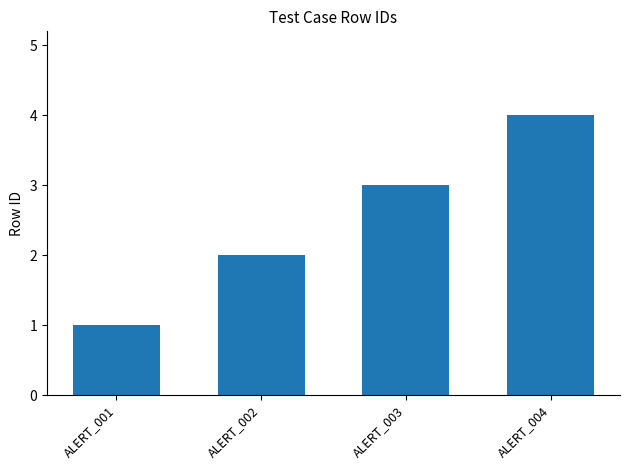

Does the chart contain stacked bars?

No